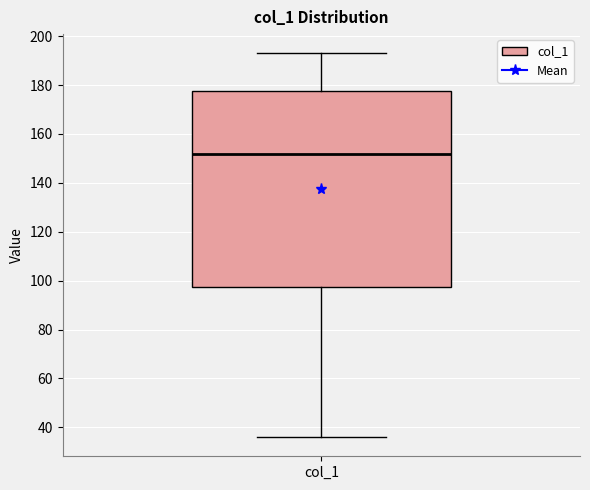

Read this box plot against the y-axis: the position of the median line, the range covered by the box, and the ends of both whiskers. The values are not printed on the chart, so give them approximately, as read against the axis.

median 152, box 98 to 178, whiskers 36 to 194